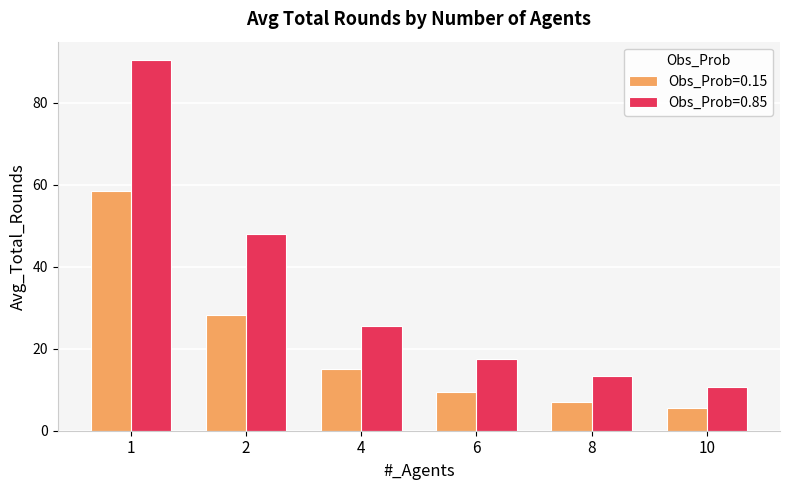

Are the bars horizontal?

No